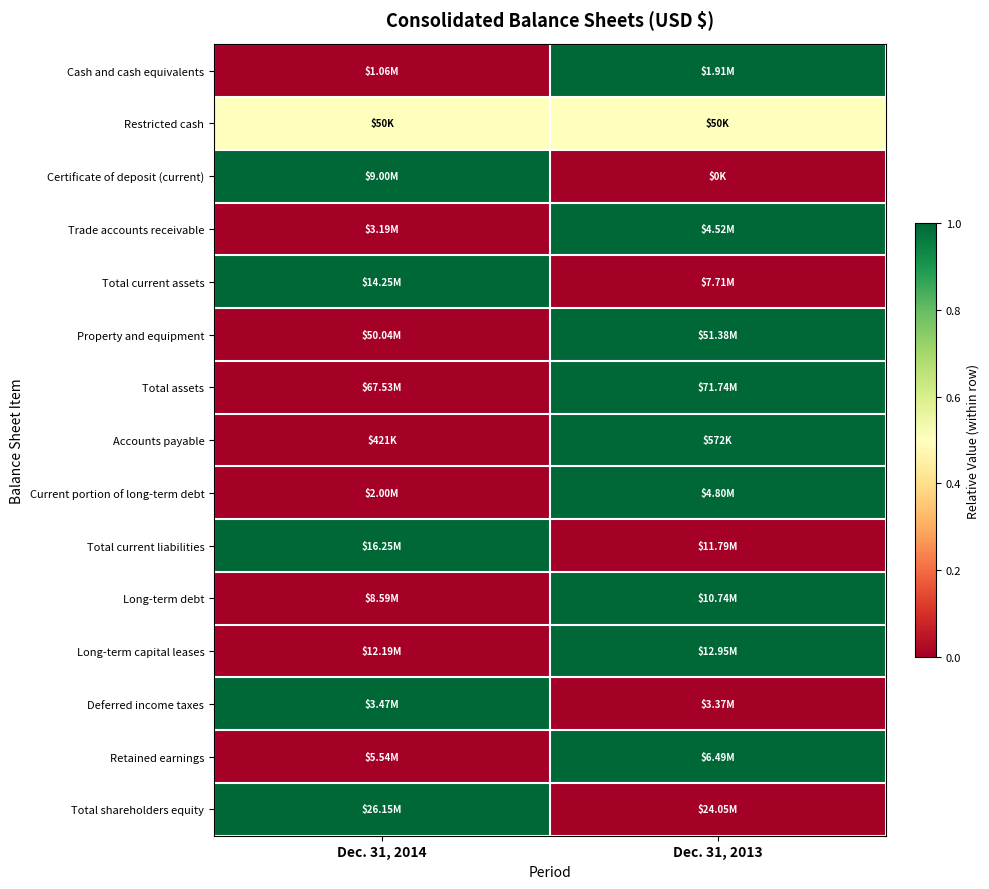

Rank the series at Dec. 31, 2013 from lowest to highest value.

Certificate of deposit (current), Total current assets, Total current liabilities, Deferred income taxes, Total shareholders equity, Restricted cash, Cash and cash equivalents, Trade accounts receivable, Property and equipment, Total assets, Accounts payable, Current portion of long-term debt, Long-term debt, Long-term capital leases, Retained earnings